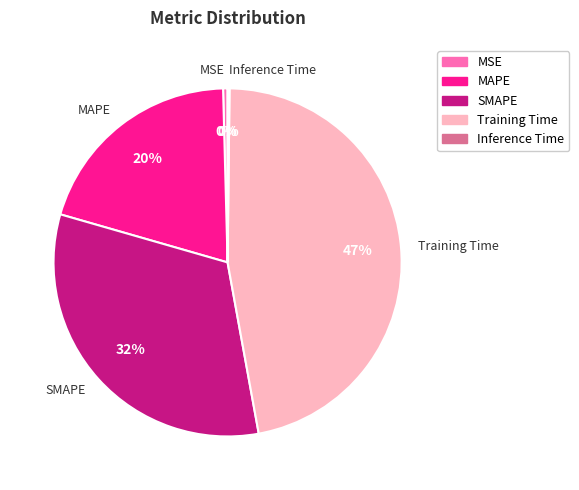

What percentage is the Training Time slice, to the nearest percent?

47%